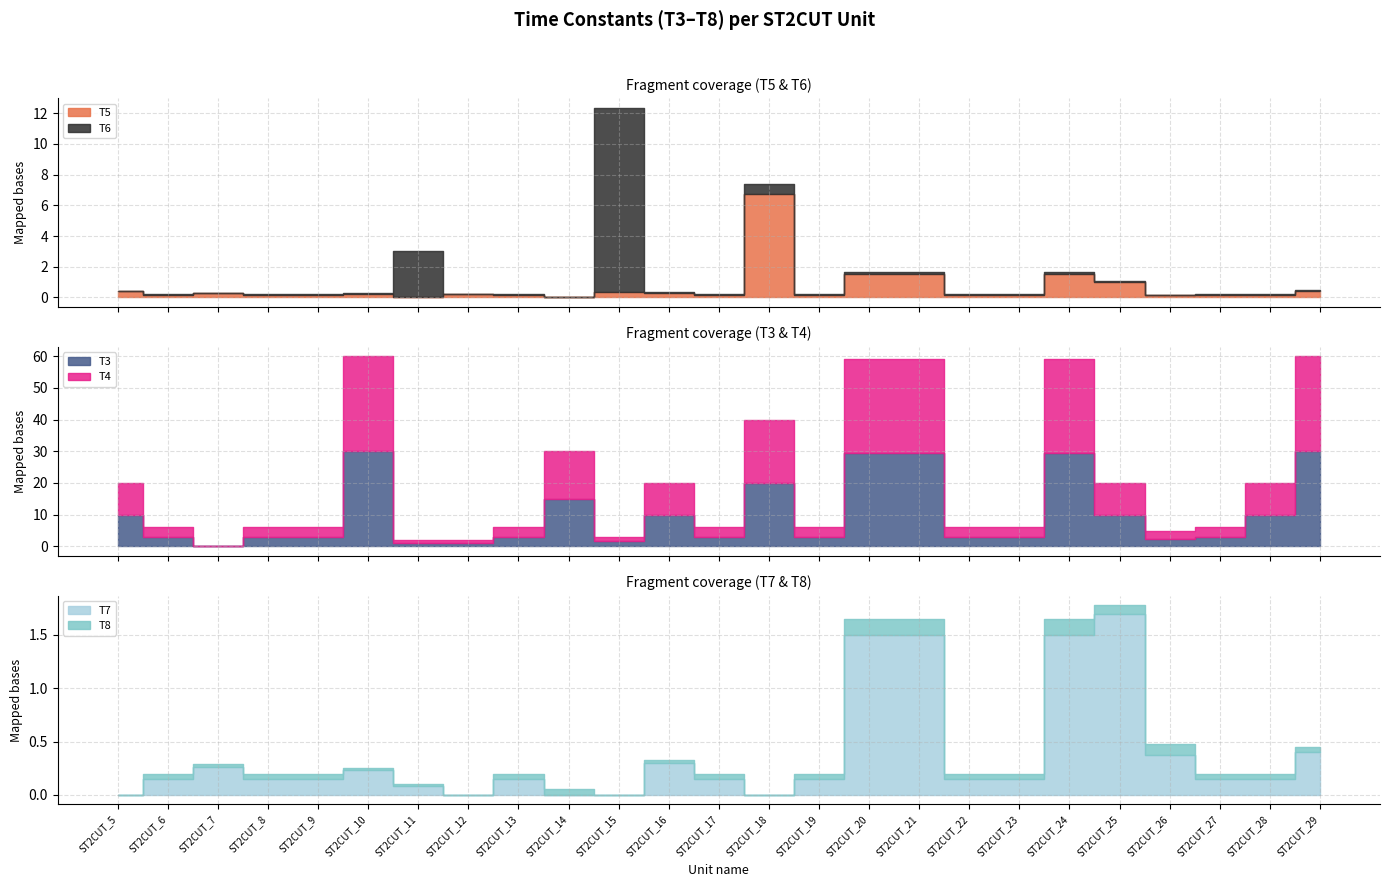

Where is the first local maximum for T8?

ST2CUT_6